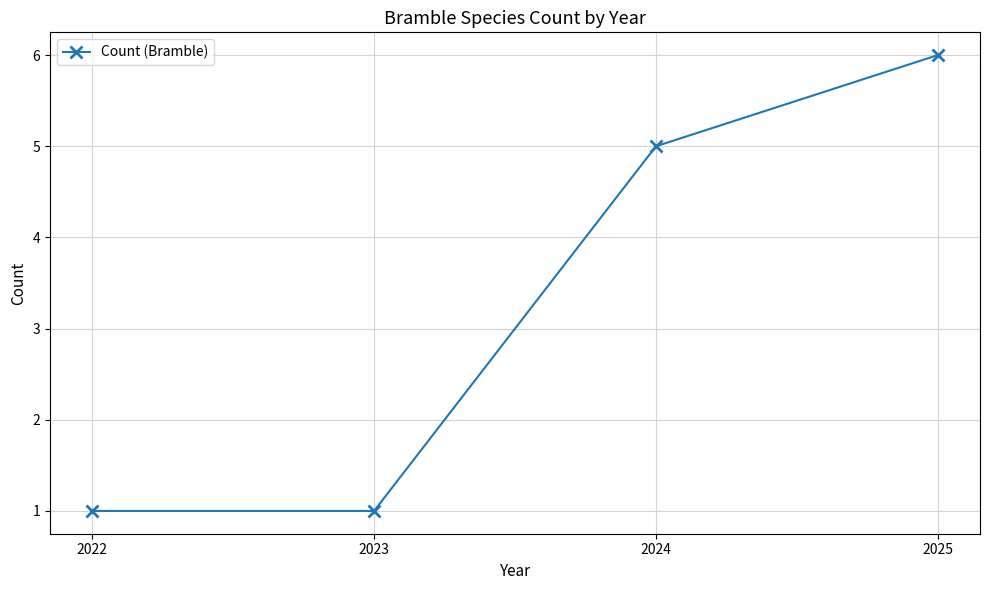

What is the value of the 4th point from the left?

6